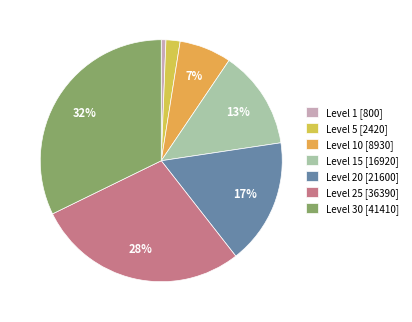

To the nearest percent, what is the difference between the largest and smallest slice percentages?

32%